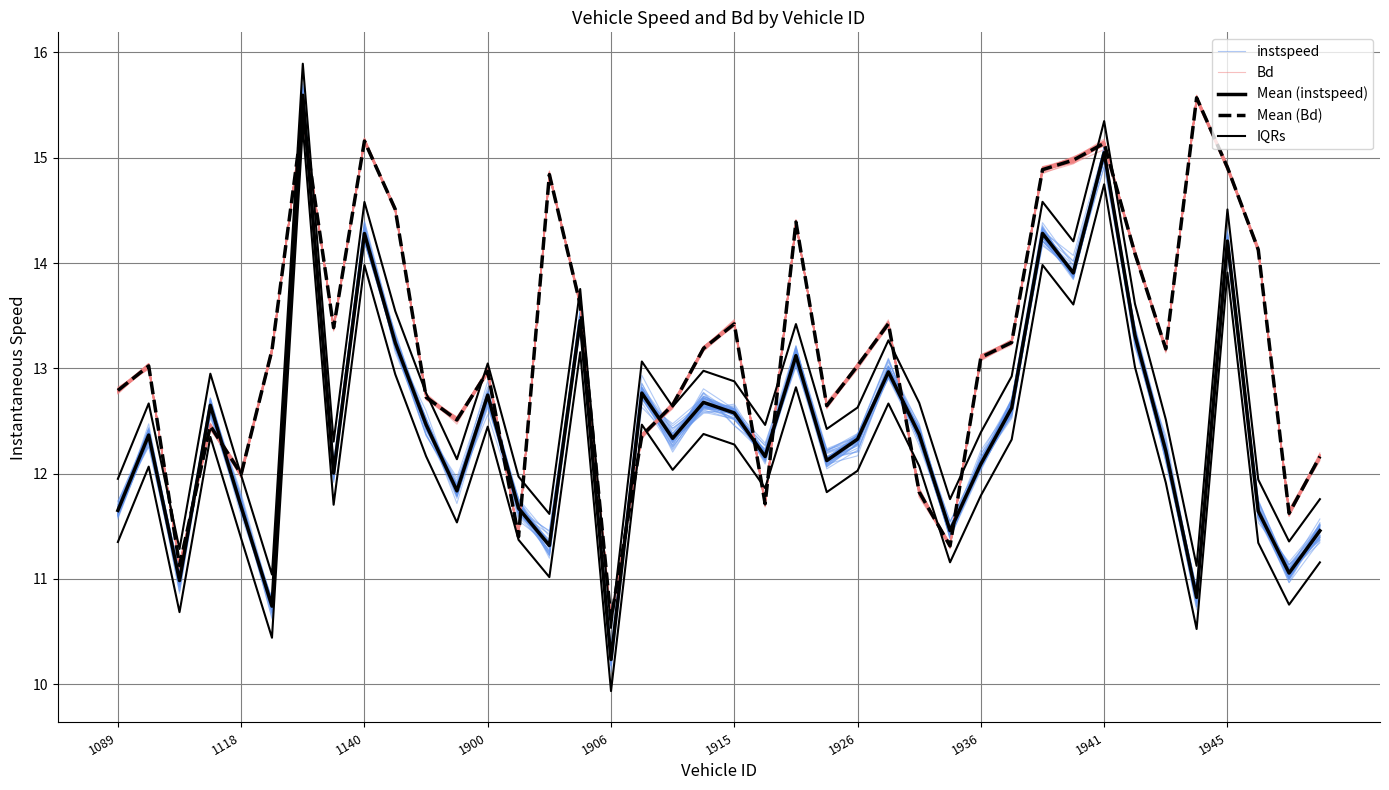

What is the total value across all series at 1900?

62.5